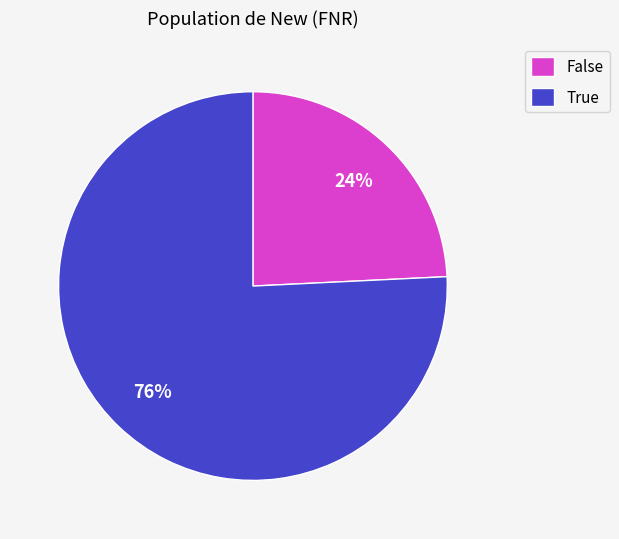

To the nearest percent, what is the difference between the largest and smallest slice percentages?

52%